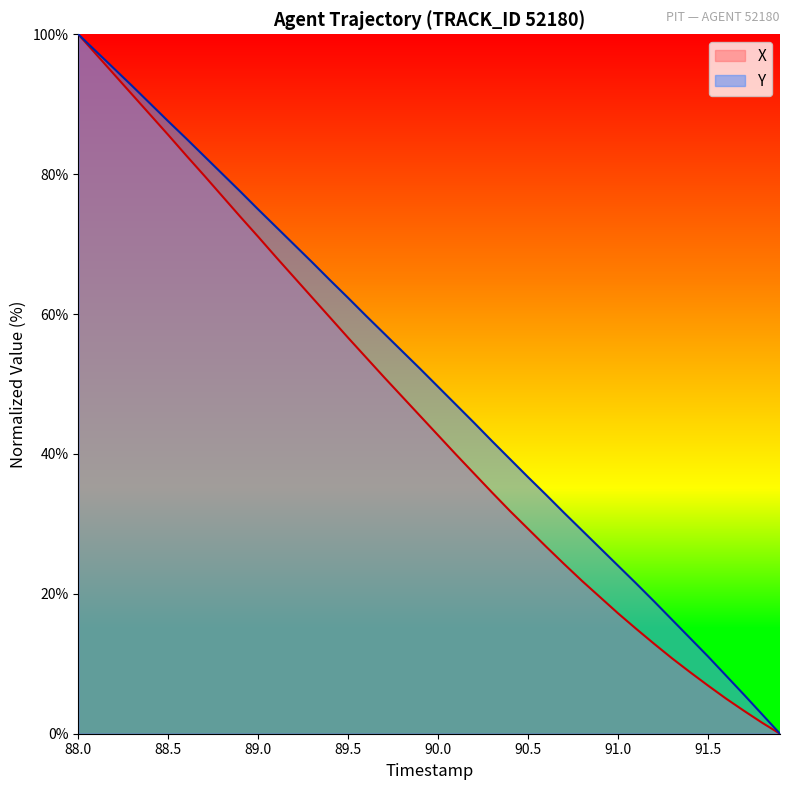

How many values in the Y series exceed 52?

20